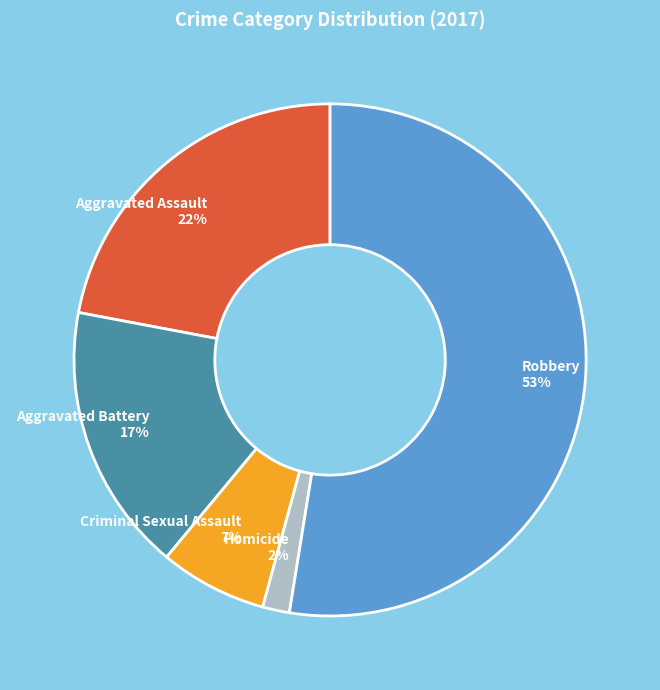

How many segments does this pie chart have?

5